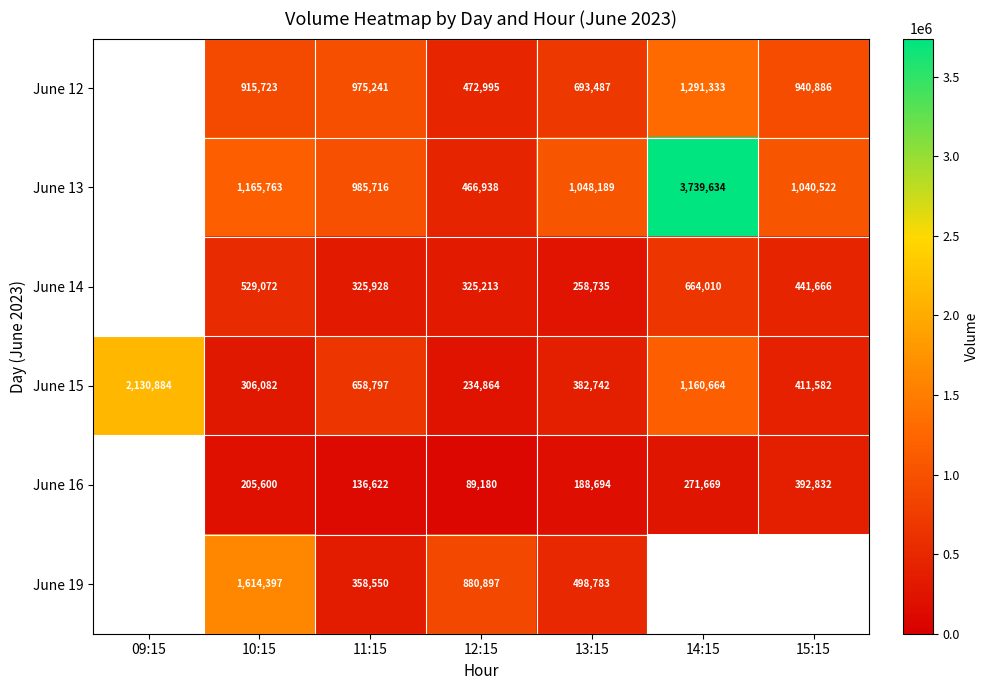

What is the spread (max minus min) of values at 12:15?

791717